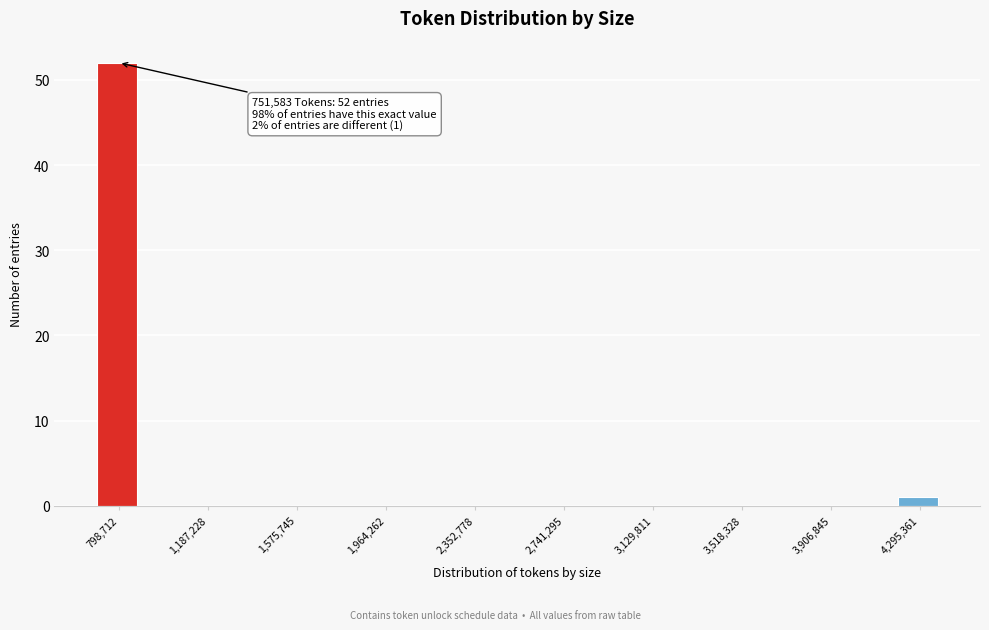

Around what value on the x-axis is the tallest bar? Give the approximate position of its centre, as read against the axis.

800000